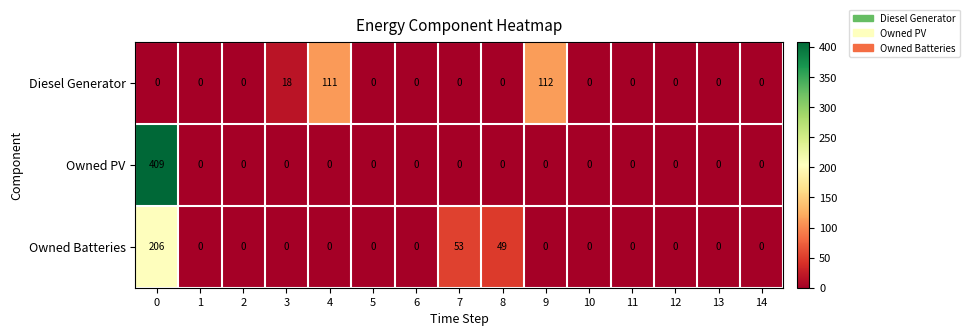

What is the difference between the maximum and minimum values in the Diesel Generator series?

112